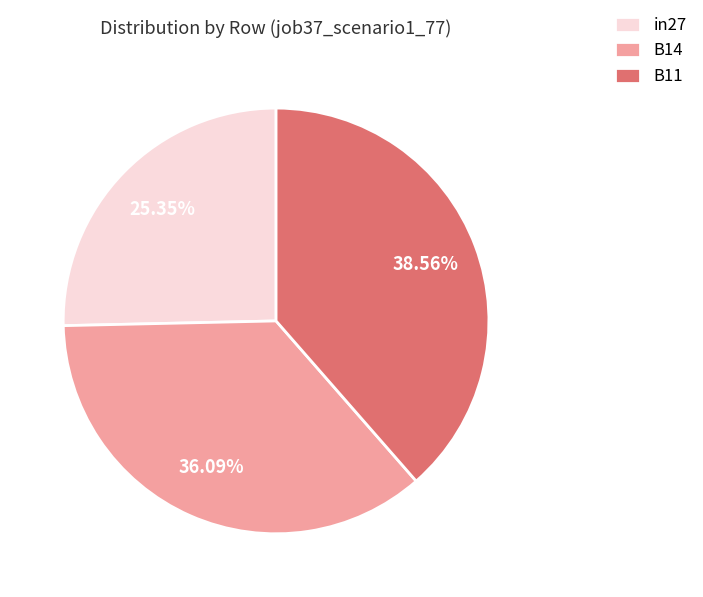

Is it true that B14 is 24% of the pie?

False